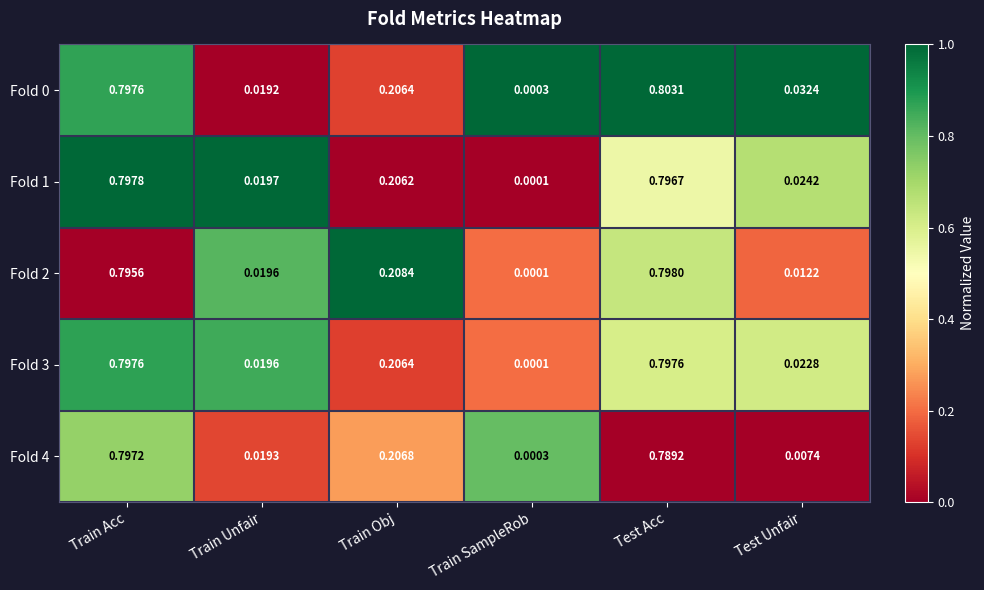

Which label corresponds to the smallest value in the chart?

Train SampleRob